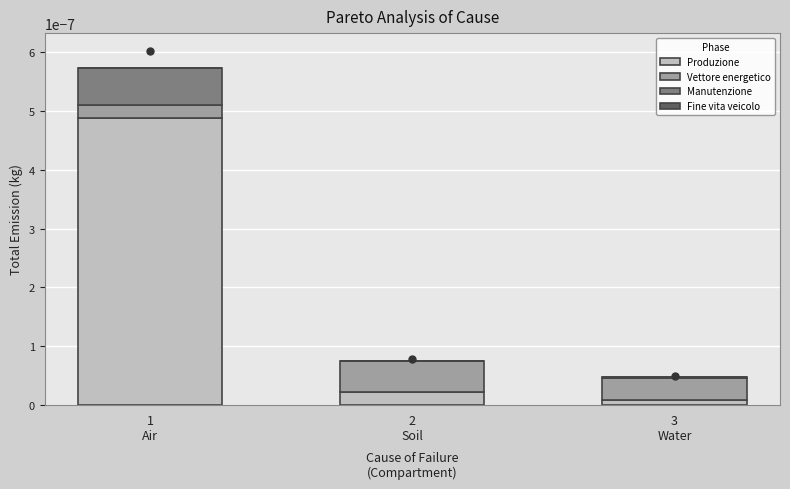

Count the number of data series in this chart.

4